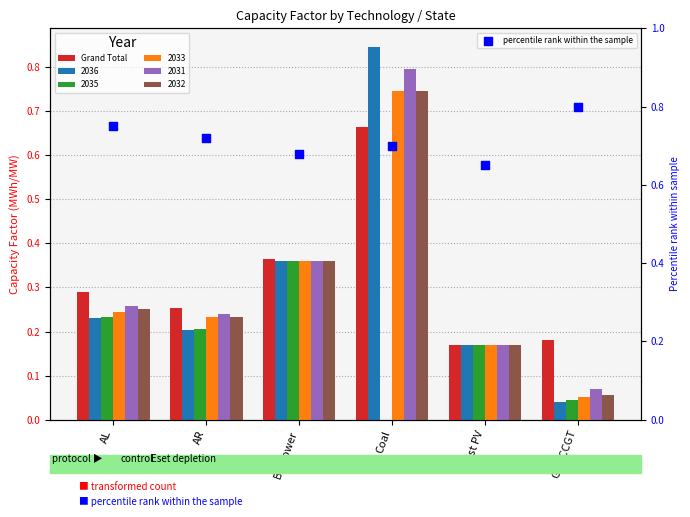

Which series has the largest total across all categories?

percentile rank within the sample